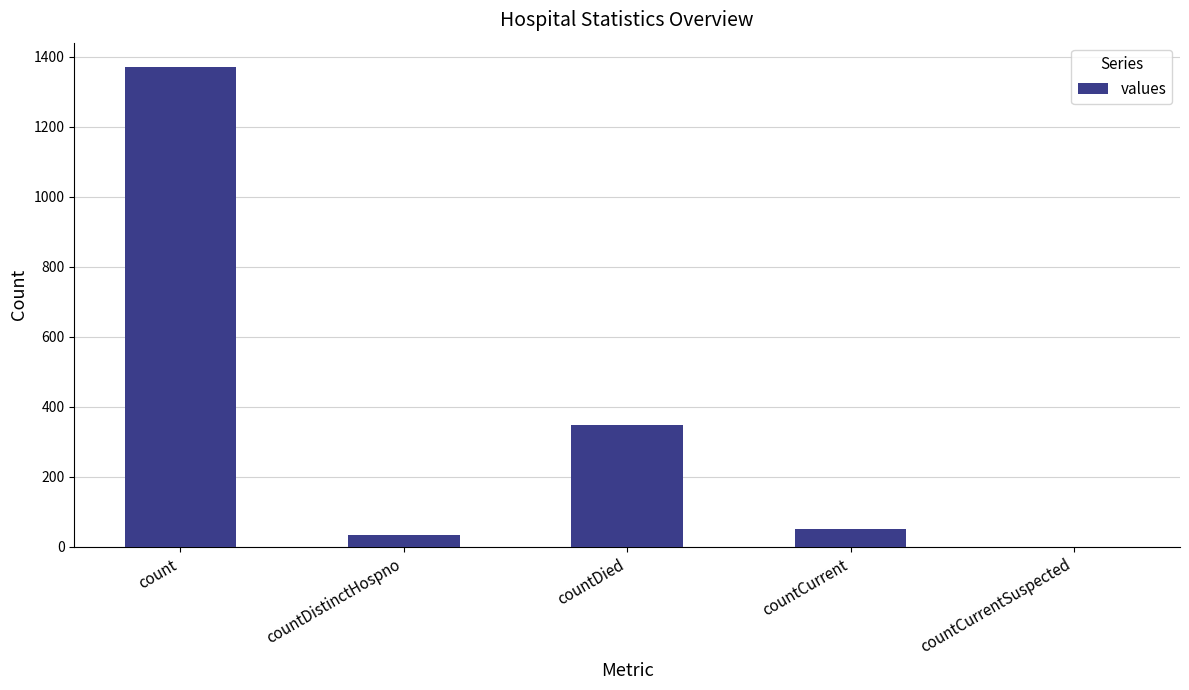

Where does the data first go above 52?

count